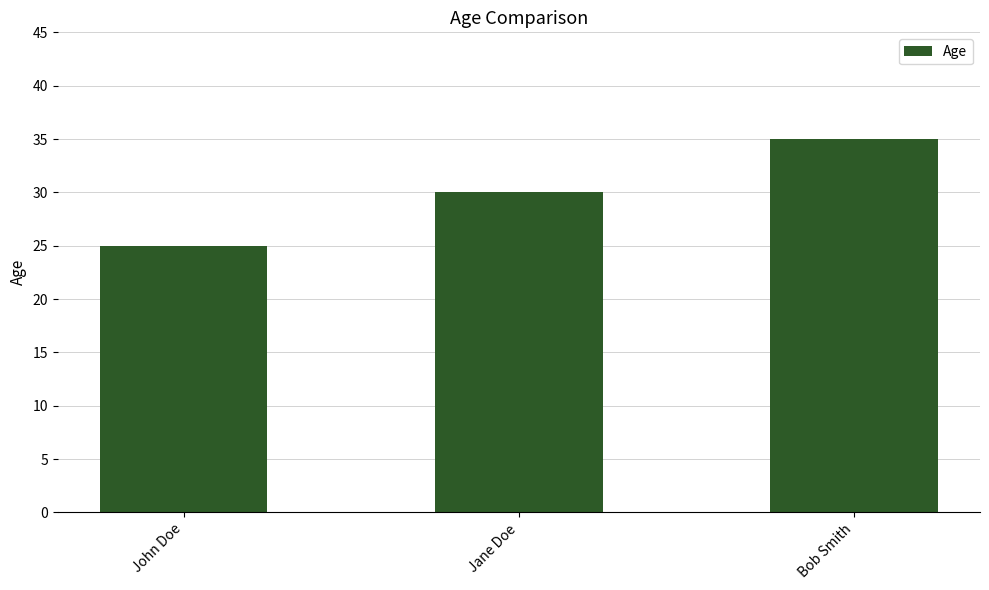

What is the value of the 3rd bar from the left?

35